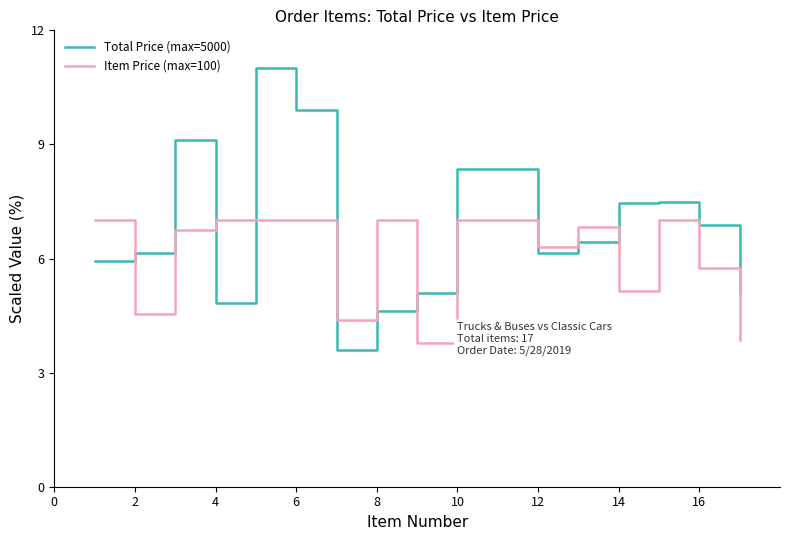

True or false: Total Price (max=5000) and Item Price (max=100) intersect in this chart.

True